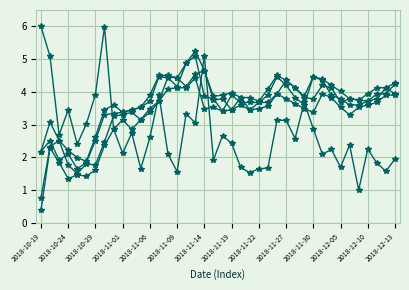

True or false: open has a value of 4.5 at 17.

True